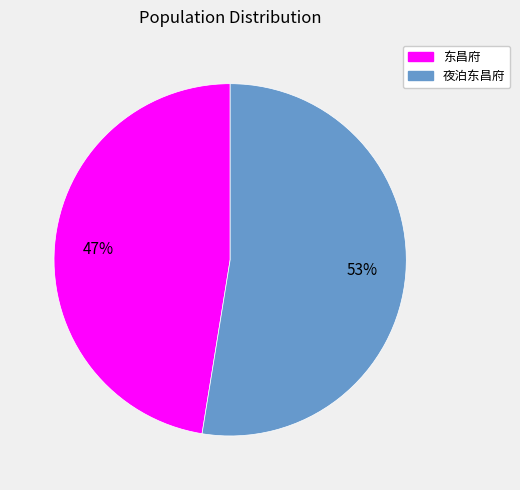

Which slice is the largest?

夜泊东昌府